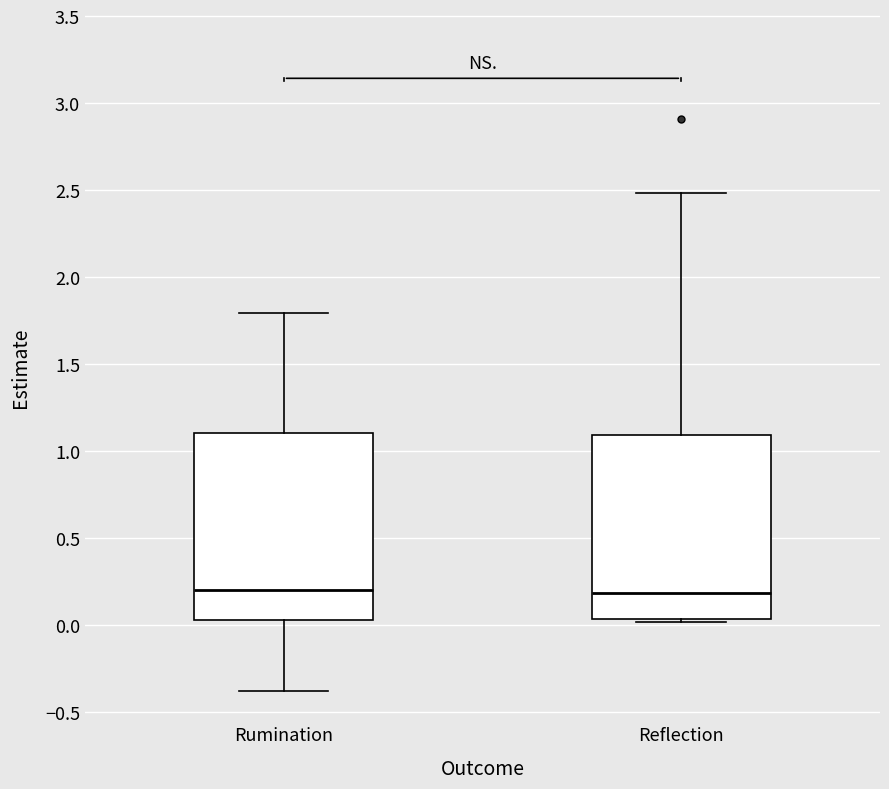

Reading left to right, transcribe this box plot: for each box, give where its median line is, the range the box spans, and where its two whiskers end, as read against the y-axis. The values are not printed on the chart, so give them approximately, as read against the axis.

Rumination: median 0.20, box 0.05 to 1.10, whiskers -0.40 to 1.80
Reflection: median 0.20, box 0.05 to 1.10, whiskers 0.00 to 2.50